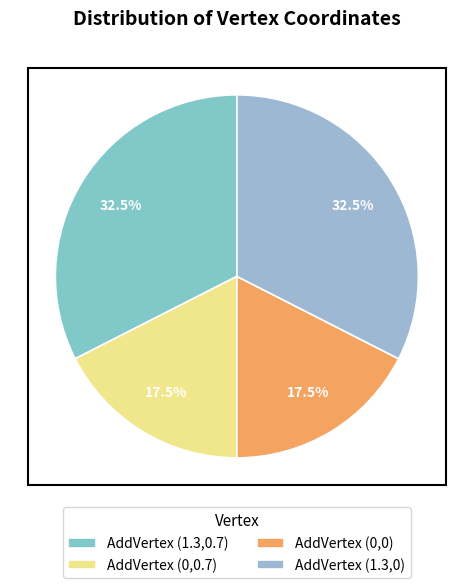

To the nearest percent, what portion does AddVertex (1.3,0) represent?

32%